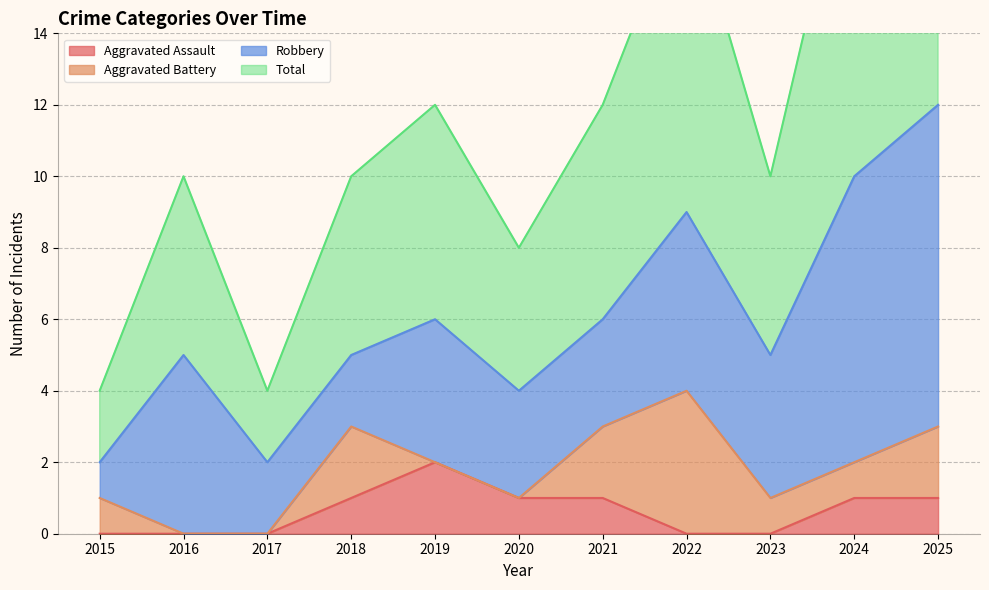

The Aggravated Assault series shows 1 at 2018. True or false?

True